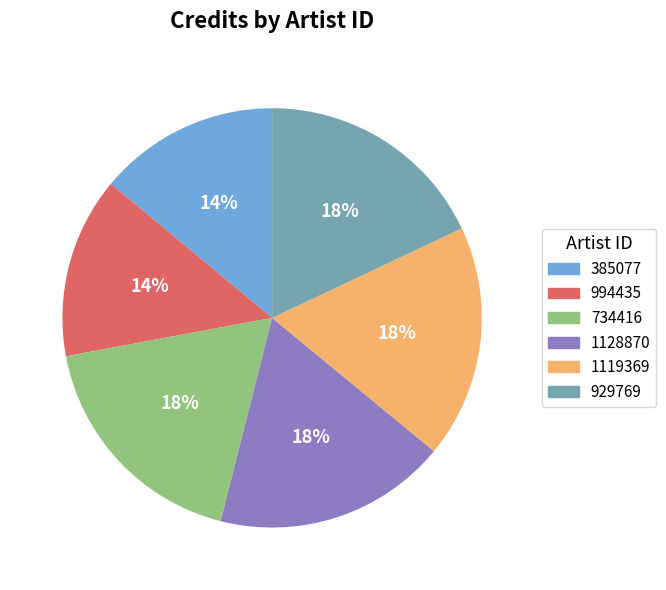

What is the ratio of the value at 1119369 to the value at 385077?

1.3